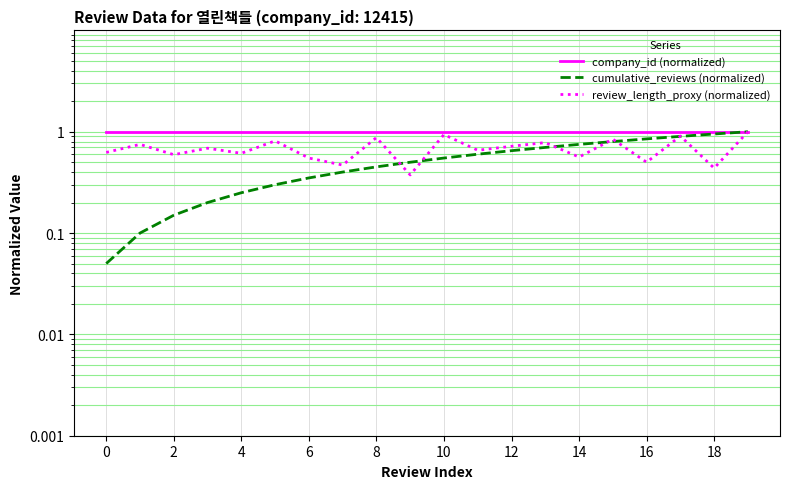

Which has a higher value, 2 or 16?

2